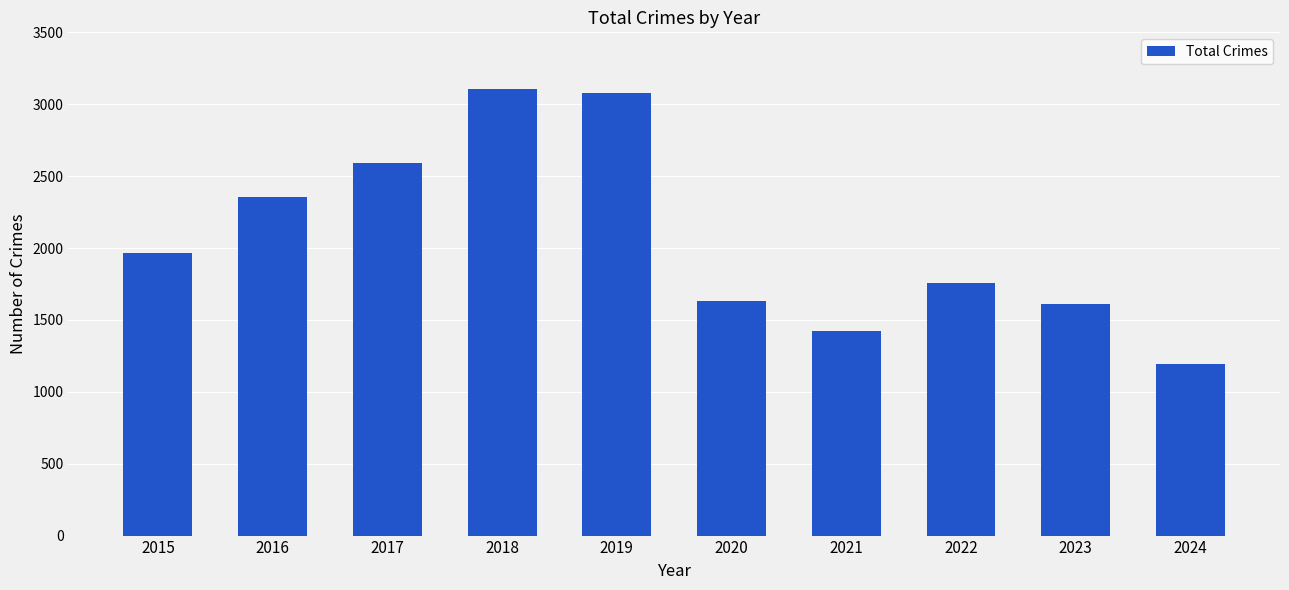

What is the sum of the values at 2024 and 2015?

3159